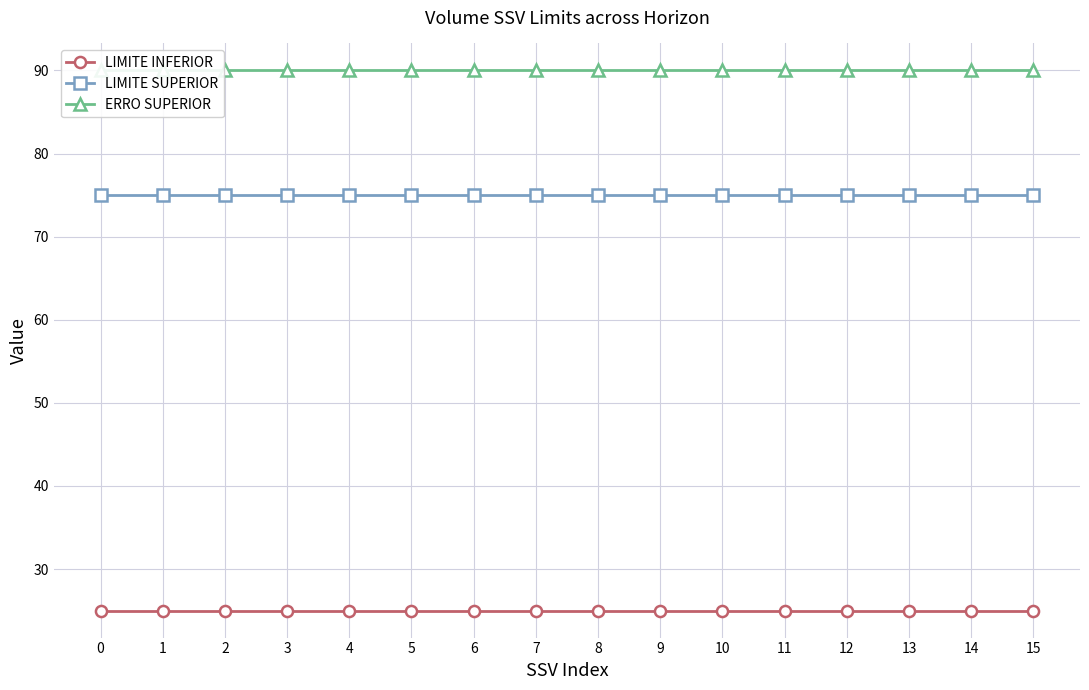

Is it true that LIMITE INFERIOR equals 34 at 9?

False